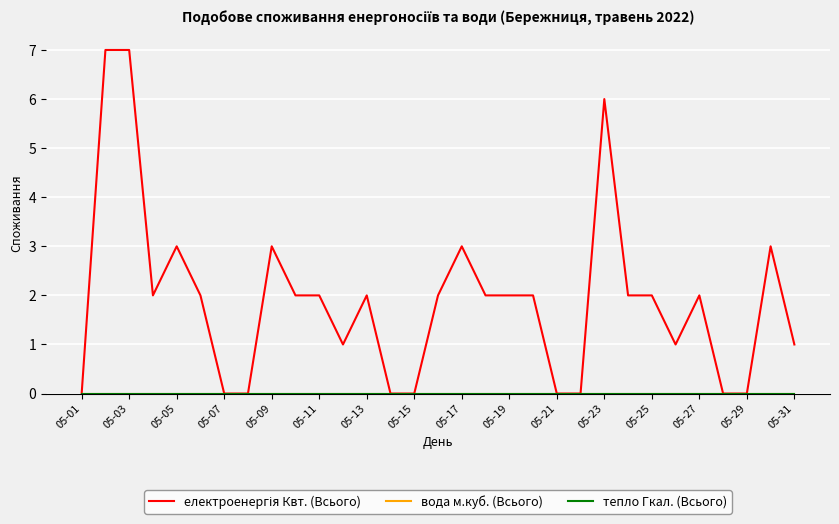

Reading left to right, transcribe all the data shown in this chart.

електроенергія Квт. (Всього): 0	7	7	2	3	2	0	0	3	2	2	1	2	0	0	2	3	2	2	2	0	0	6	2	2	1	2	0	0	3	1
вода м.куб. (Всього): 0	0	0	0	0	0	0	0	0	0	0	0	0	0	0	0	0	0	0	0	0	0	0	0	0	0	0	0	0	0	0
тепло Гкал. (Всього): 0	0	0	0	0	0	0	0	0	0	0	0	0	0	0	0	0	0	0	0	0	0	0	0	0	0	0	0	0	0	0